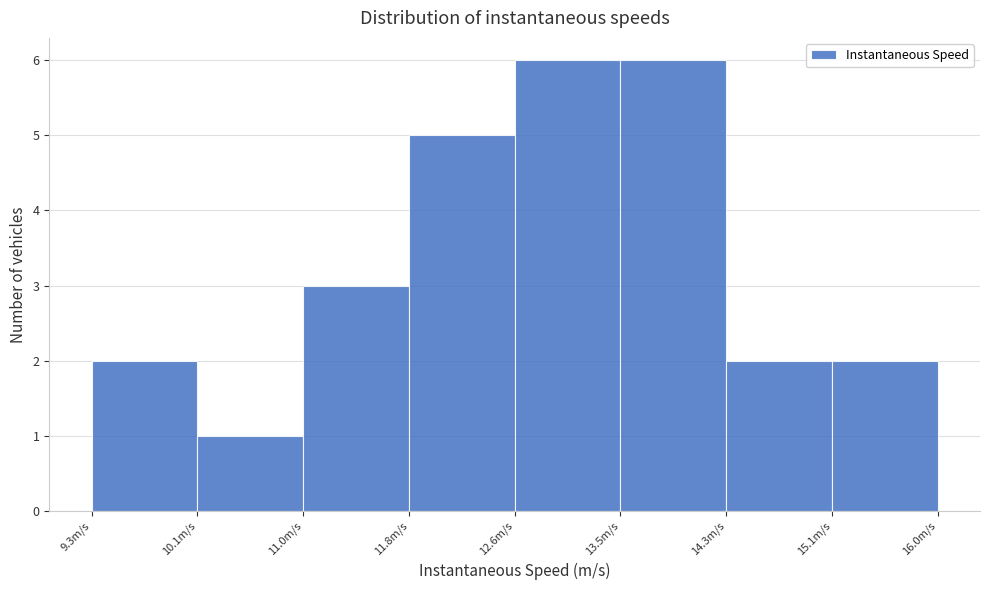

Reading left to right, list every bar in this chart as the range it spans on the x-axis followed by its height. Neither the bar edges nor the heights are printed on the chart, so give them approximately, as read against the axes.

9.3 to 10.1: 2
10.1 to 11.0: 1
11.0 to 11.8: 3
11.8 to 12.6: 5
12.6 to 13.5: 6
13.5 to 14.3: 6
14.3 to 15.1: 2
15.1 to 16.0: 2